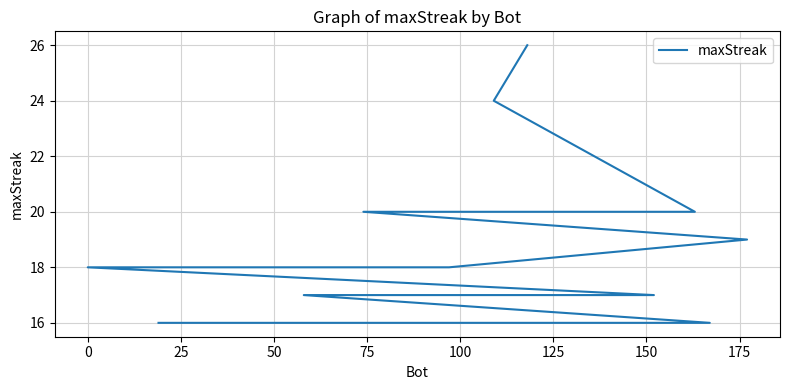

The value at 75 is 10. True or false?

False